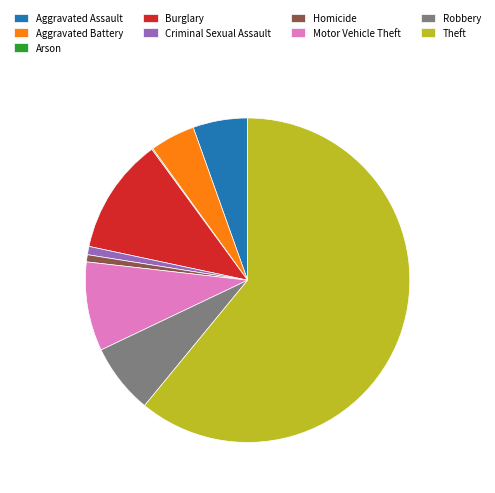

What is the largest slice in the pie chart?

Theft